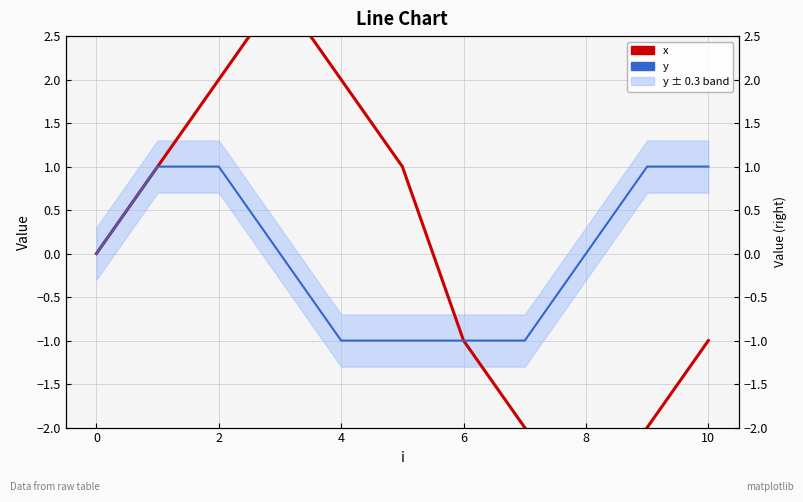

What is the maximum value shown in the chart?

3